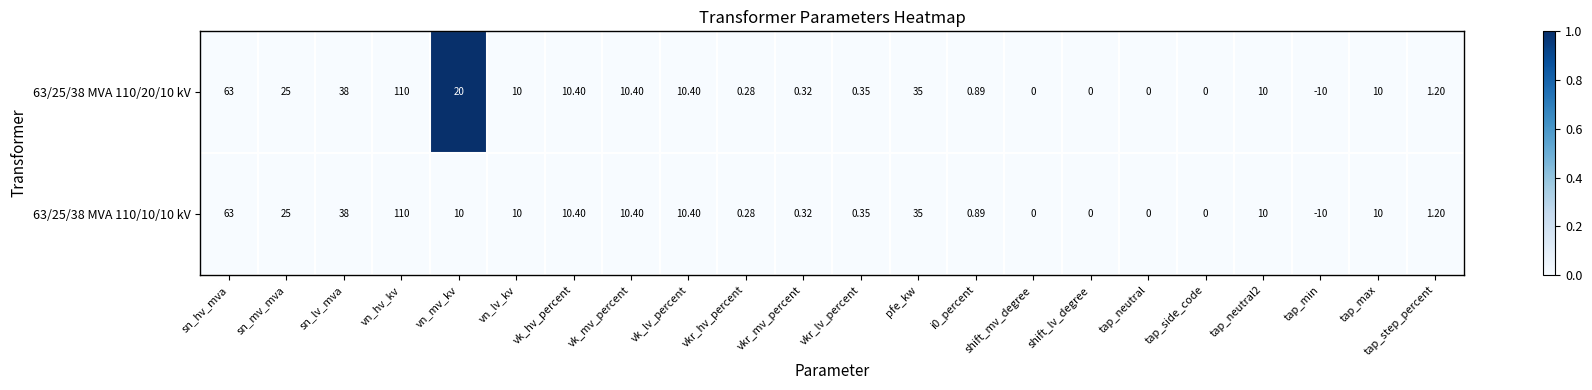

At which category is the sum across all series the highest?

vn_hv_kv